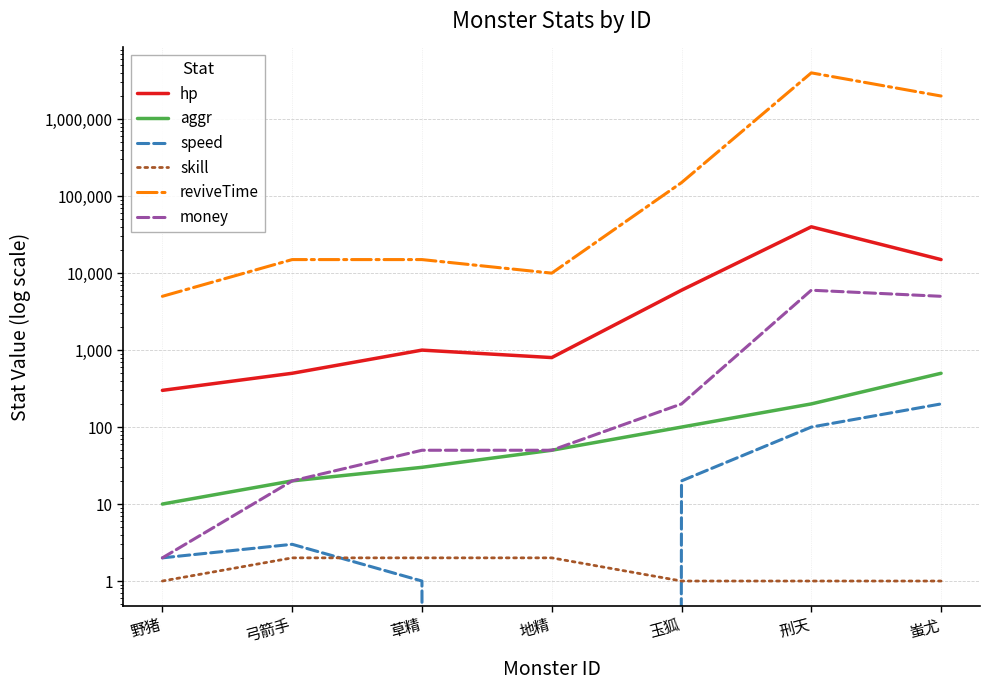

Which series changed the most between 野猪 and 玉狐?

reviveTime